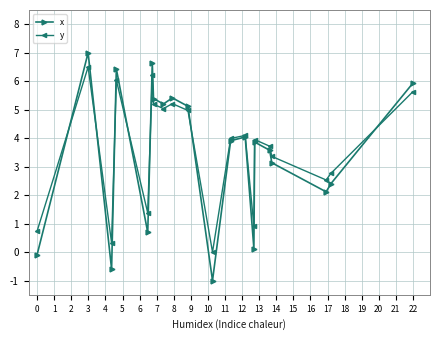

How many categories are shown in the chart?

20